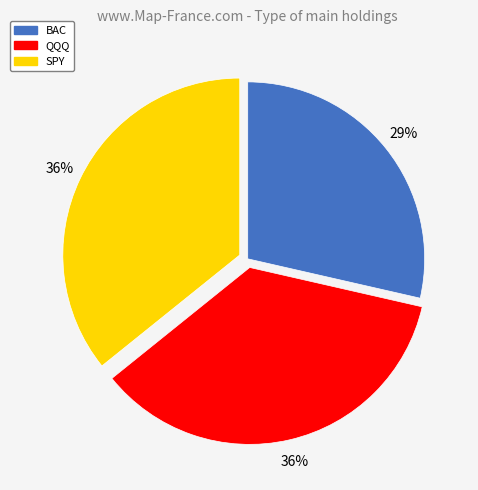

How many segments does this pie chart have?

3